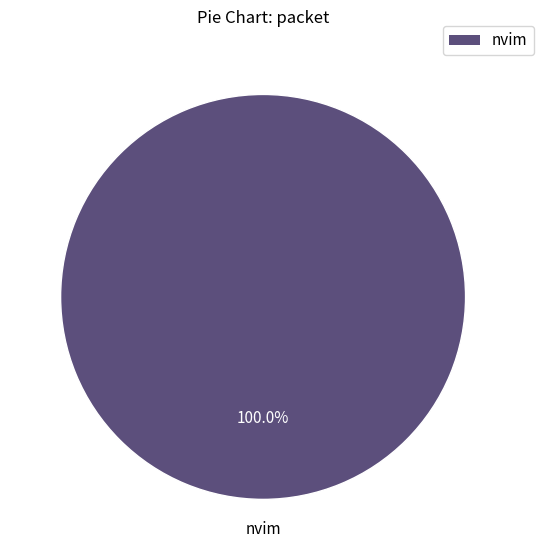

Is there any slice that represents more than half of the pie?

Yes